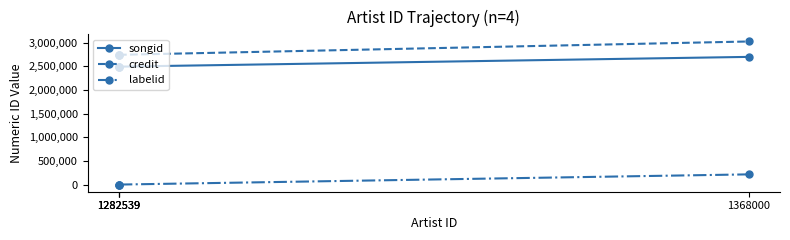

Reading left to right, list all the values displayed in this chart.

songid: 1282539=2493054	1282539=2493634	1282539=2493634	1368000=2699916
credit: 1282539=2743517	1282539=2743517	1282539=2743517	1368000=3025023
labelid: 1282539=4698	1282539=4698	1282539=4698	1368000=219866